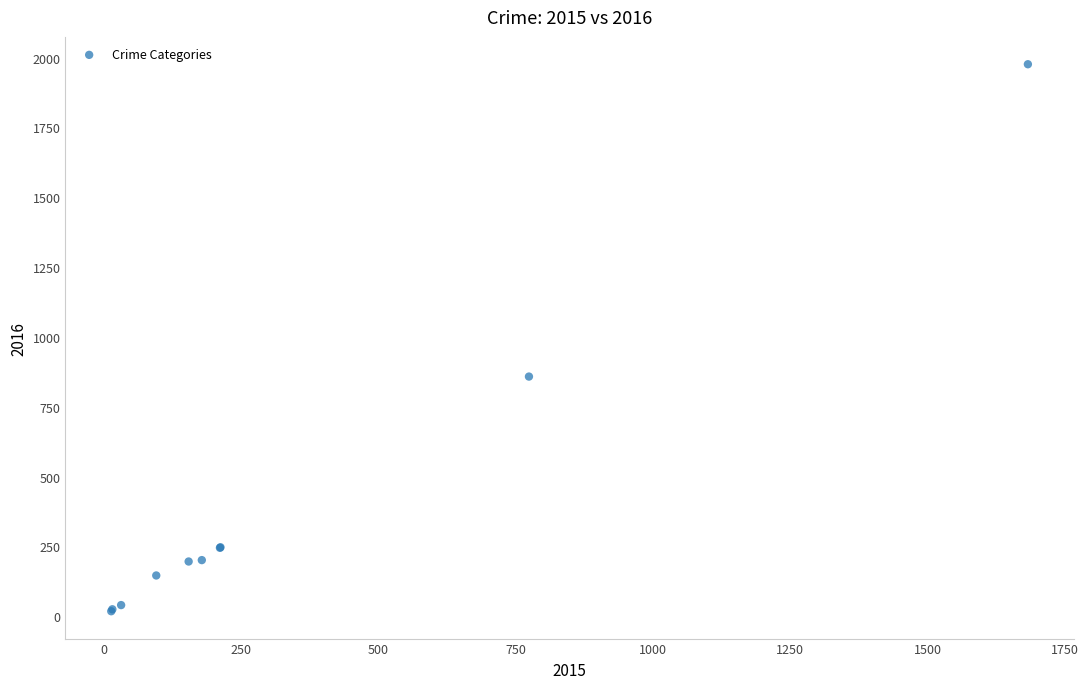

What Y value in the scatter plot is closest to 997?

858